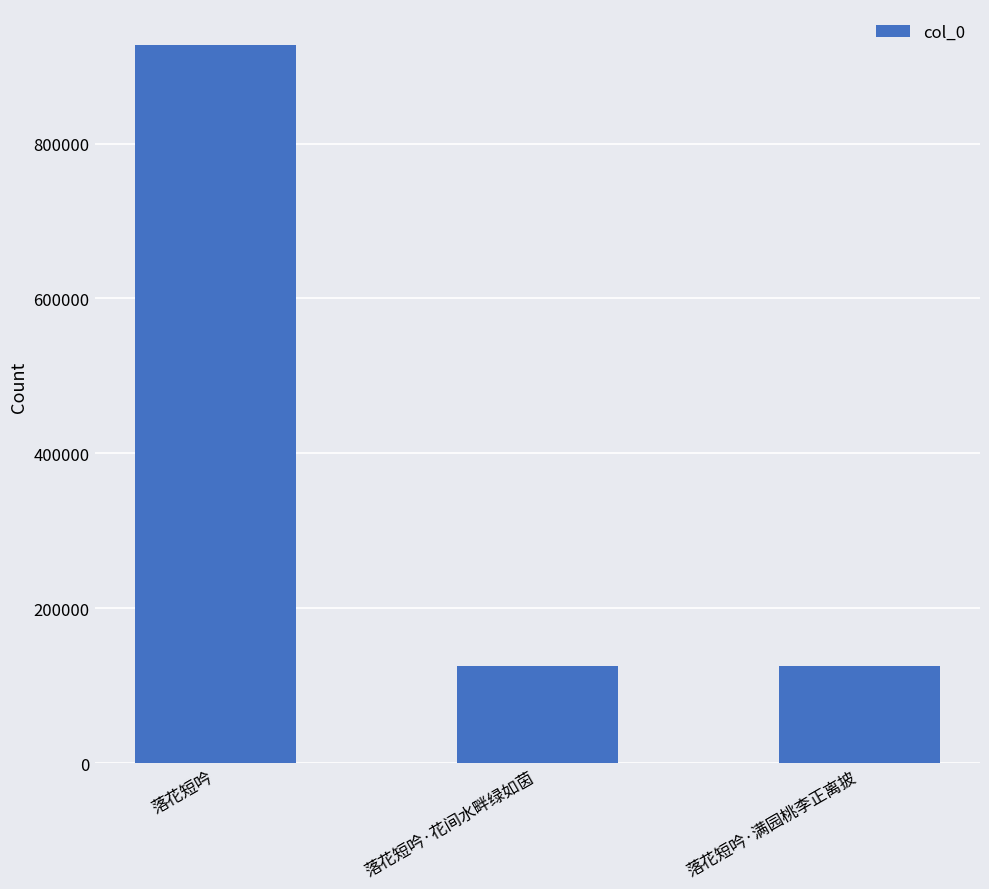

At which category does the chart reach its peak across all series?

落花短吟